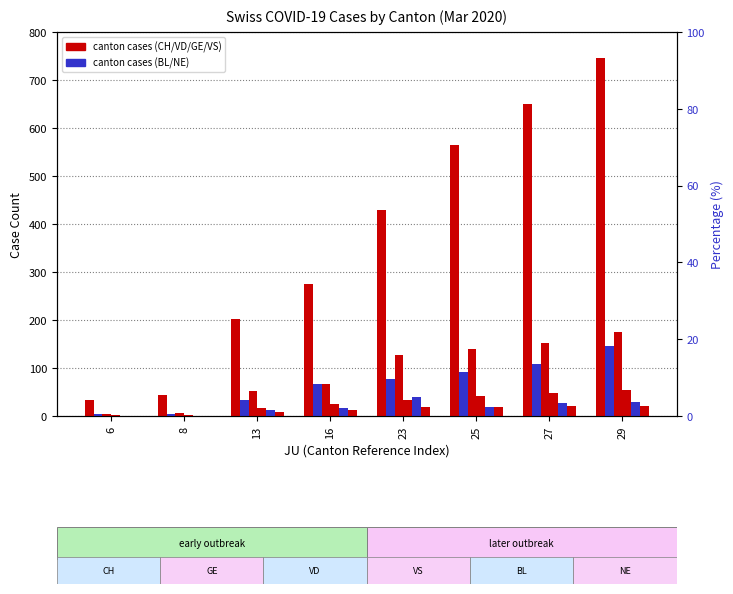

Reading left to right, list all the values displayed in this chart.

CH: 6=33	8=43	13=203	16=274	23=429	25=565	27=649	29=746
GE: 6=4	8=4	13=33	16=66	23=78	25=92	27=109	29=145
VD: 6=4	8=6	13=52	16=66	23=128	25=140	27=152	29=175
VS: 6=3	8=3	13=17	16=24	23=33	25=42	27=47	29=55
BL: 6=1	8=1	13=12	16=17	23=40	25=19	27=27	29=30
NE: 6=0	8=0	13=9	16=13	23=18	25=19	27=21	29=20